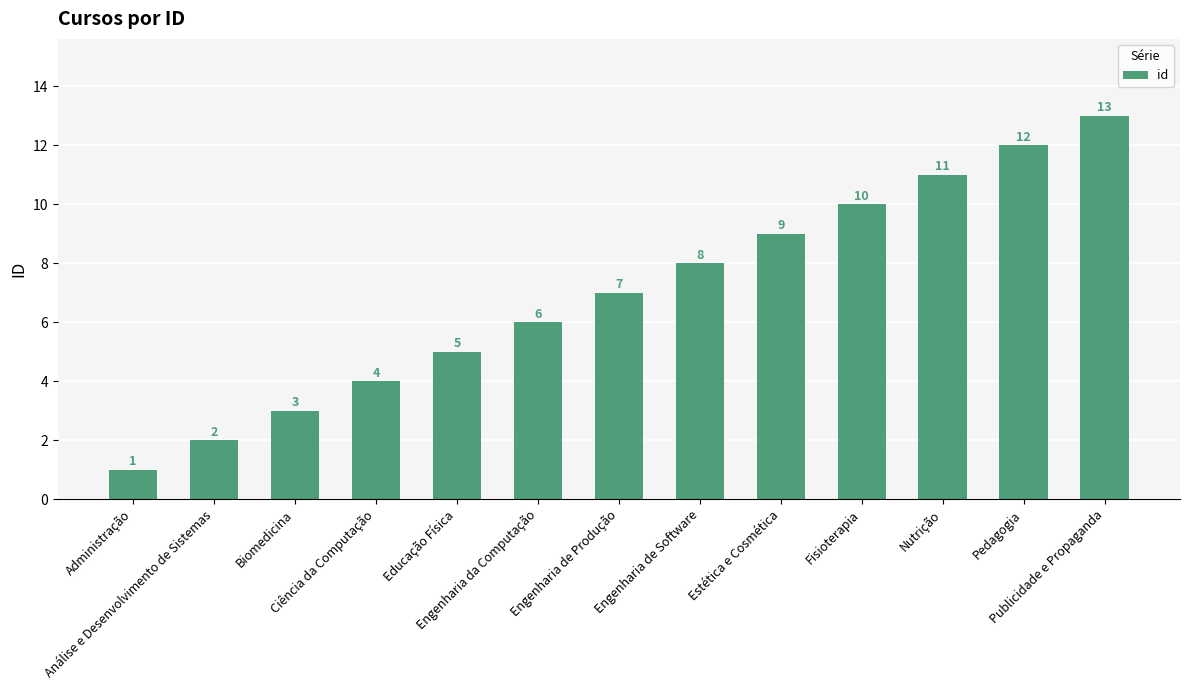

What is the difference between the maximum and second lowest values?

11